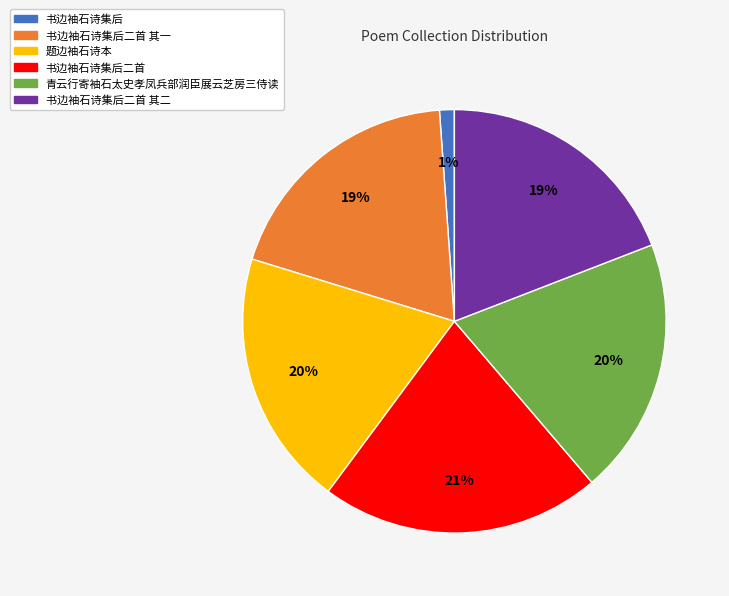

Is there any slice that represents more than half of the pie?

No